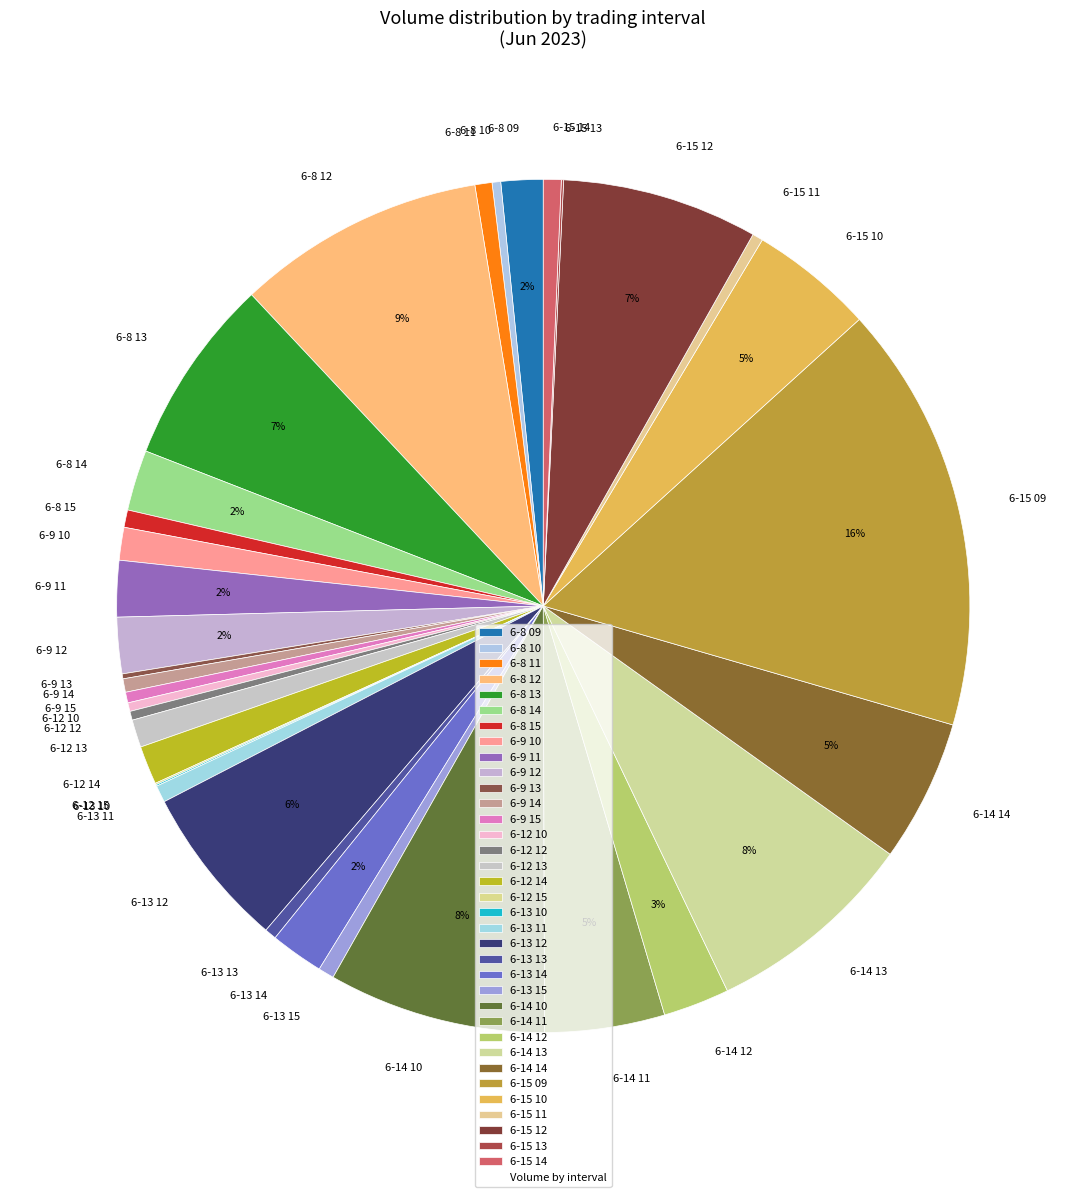

What percentage is the 6-13 12 slice, to the nearest percent?

6%